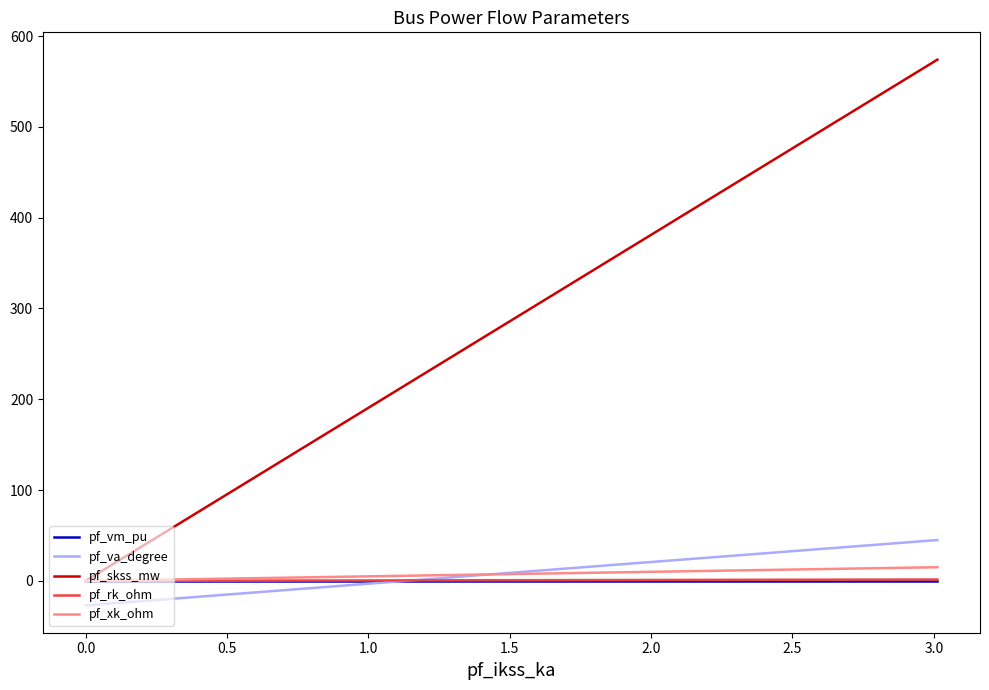

How many interior local valleys does the pf_vm_pu series have?

1